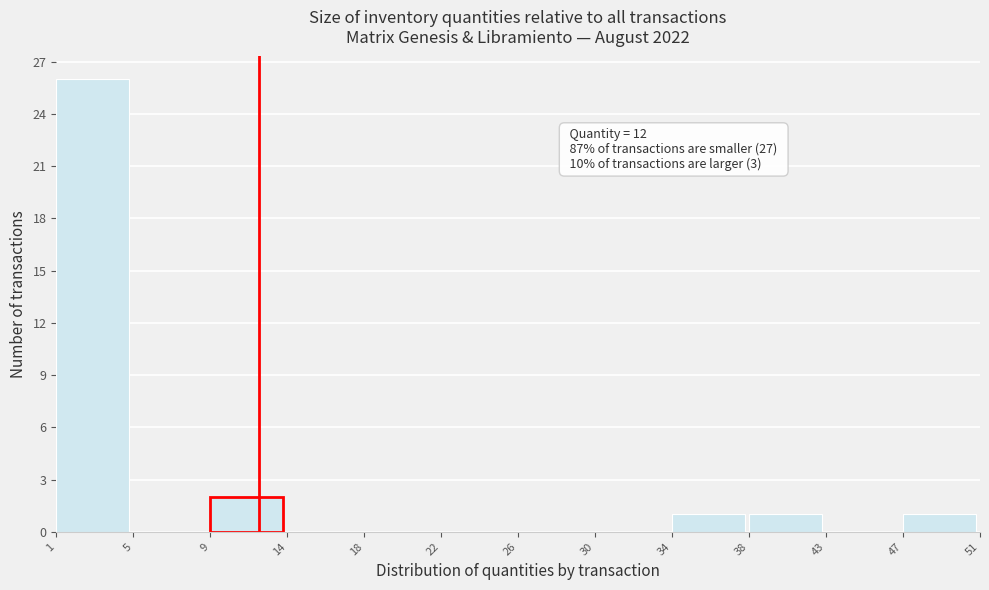

Over which range of the x-axis is the bar tallest?

1 to 5